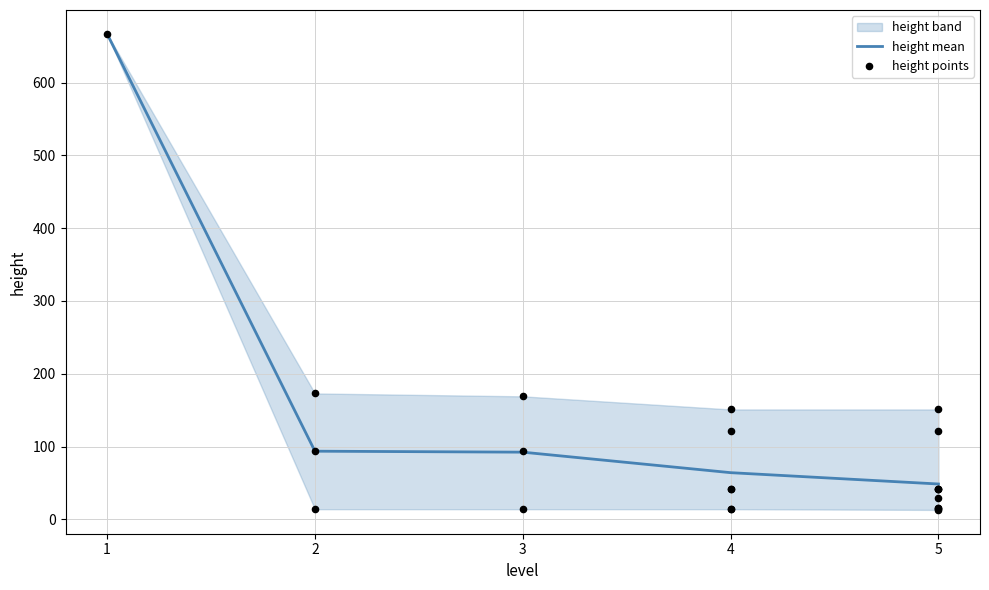

What is the change in value from 1 to 5?

-618.4